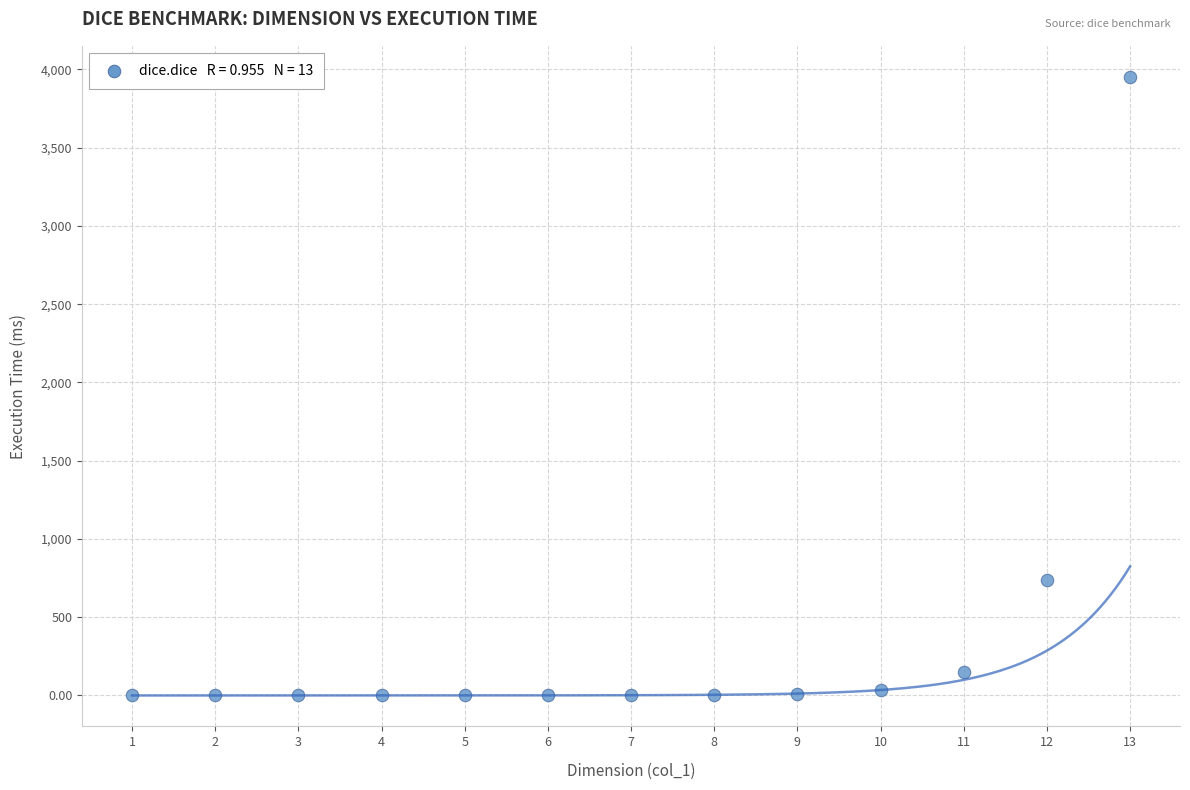

What is the range of Y values (max minus min)?

3953.1